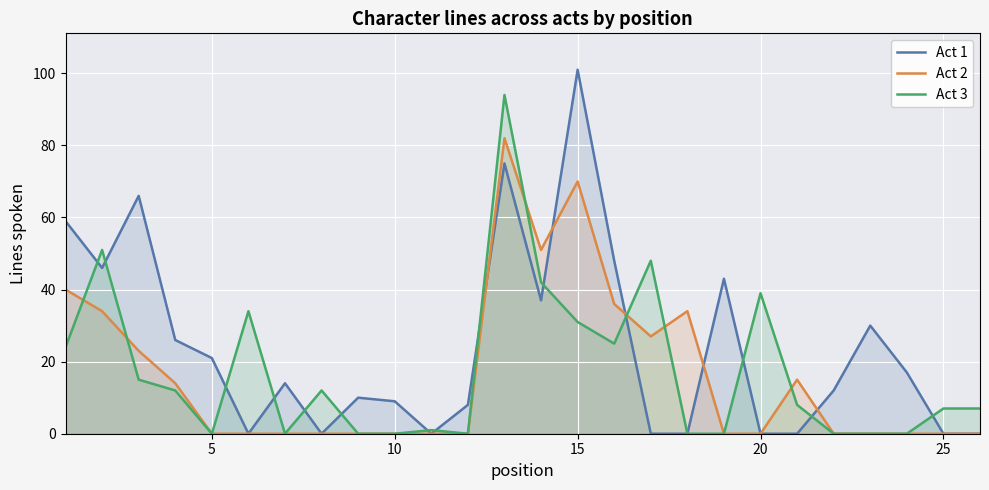

Which series has the widest spread of values?

Act 1